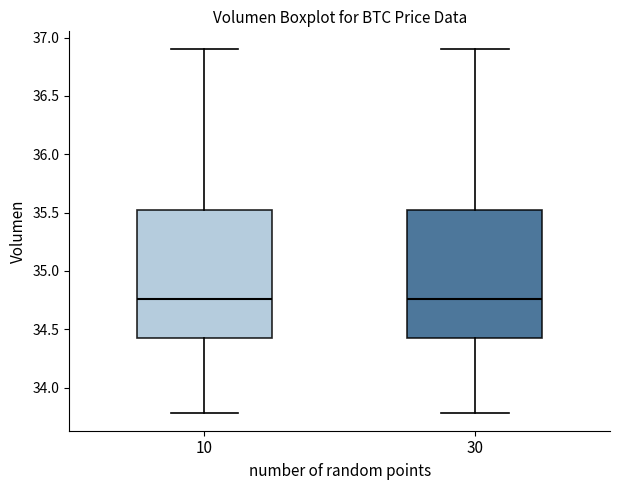

Reading left to right, transcribe this box plot: for each box, give where its median line is, the range the box spans, and where its two whiskers end, as read against the y-axis. The values are not printed on the chart, so give them approximately, as read against the axis.

10: median 34.75, box 34.40 to 35.50, whiskers 33.80 to 36.90
30: median 34.75, box 34.40 to 35.50, whiskers 33.80 to 36.90